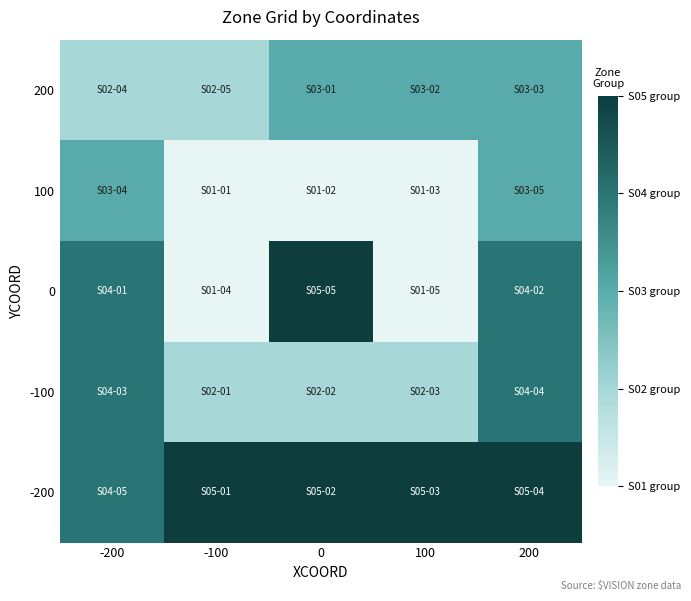

Reading left to right, what are all the values shown in this chart?

200: -200=2	-100=2	0=3	100=3	200=3
100: -200=3	-100=1	0=1	100=1	200=3
0: -200=4	-100=1	0=5	100=1	200=4
-100: -200=4	-100=2	0=2	100=2	200=4
-200: -200=4	-100=5	0=5	100=5	200=5